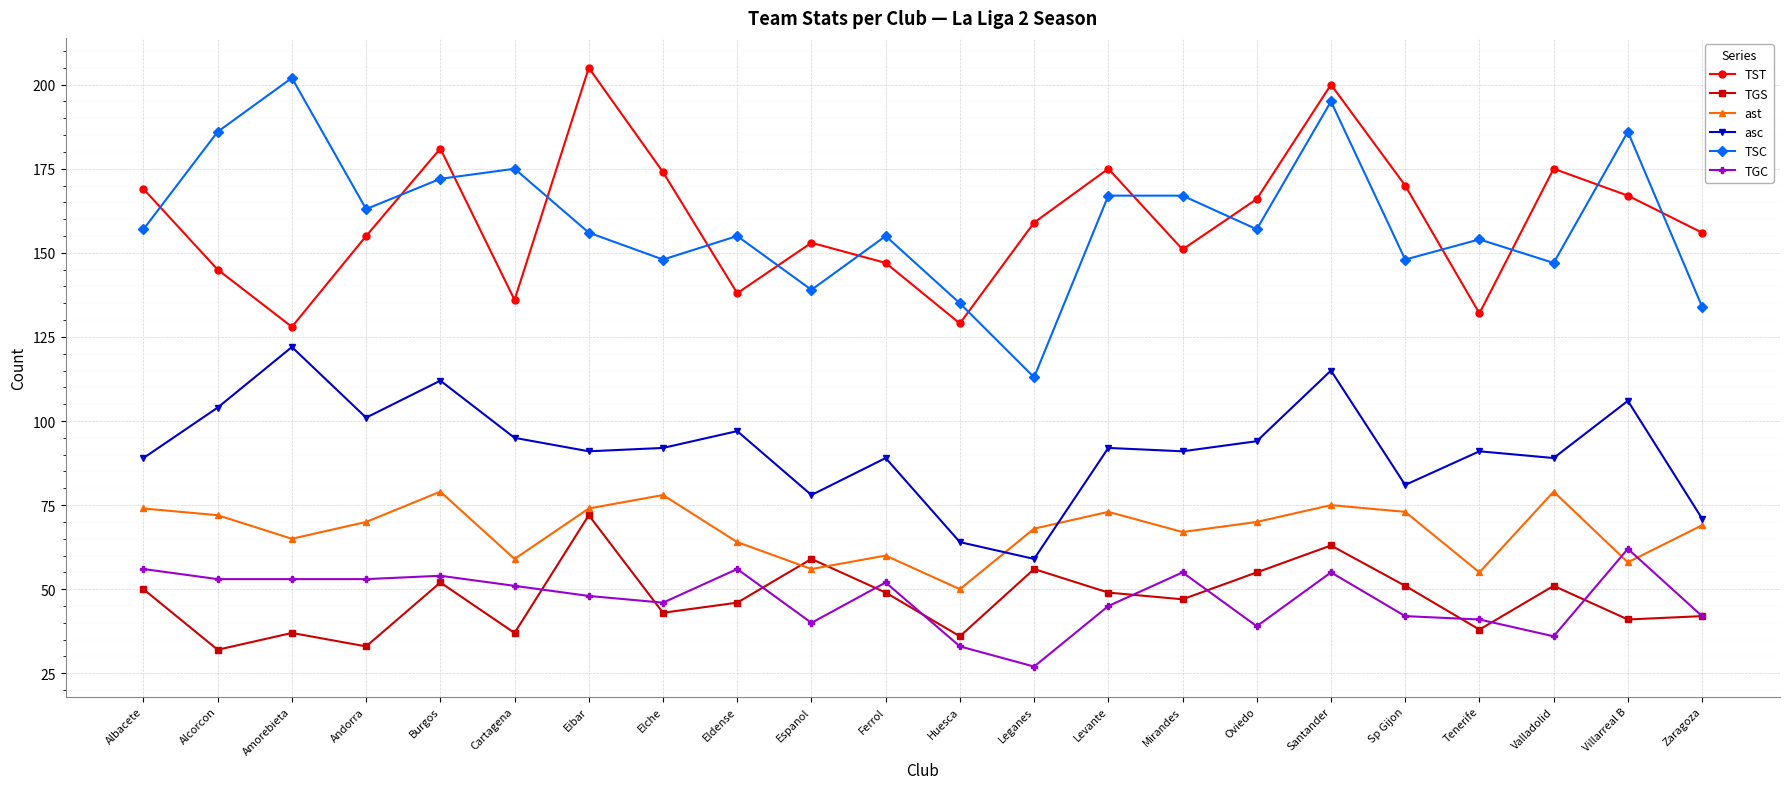

What position from the left is Alcorcon?

2